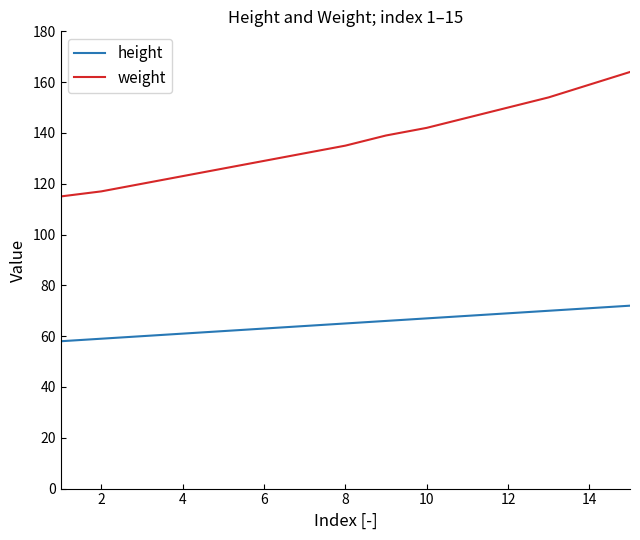

True or false: weight and height cross at least once.

False